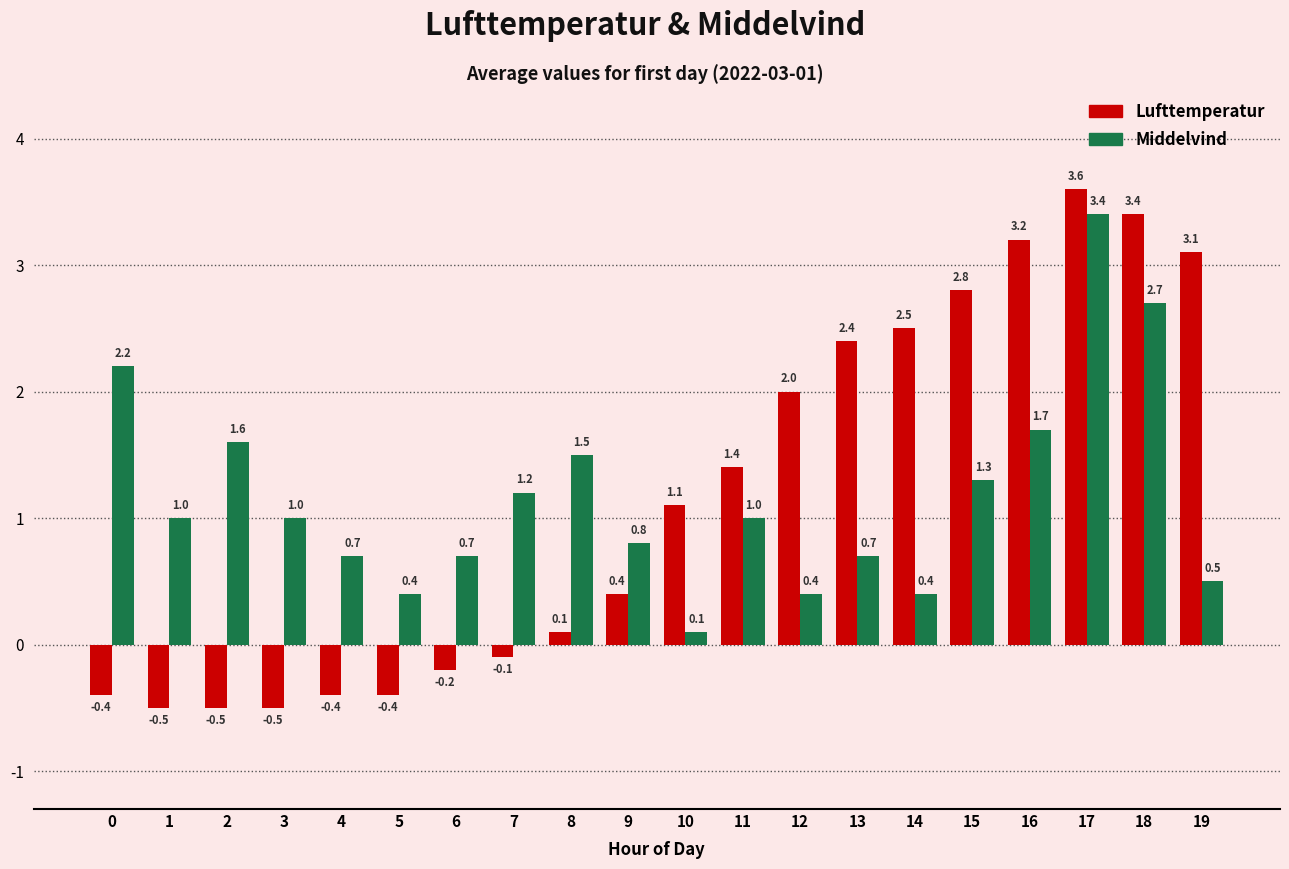

At which label does Middelvind reach its minimum?

10